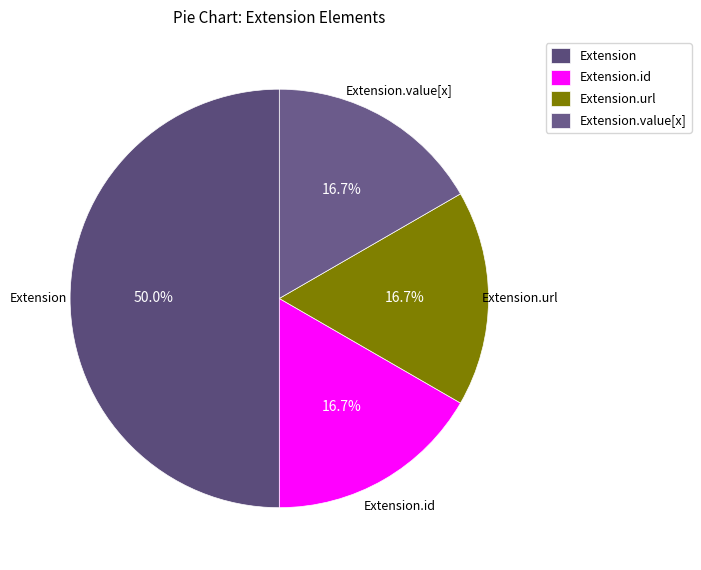

The Extension.id slice represents 9% of the pie. True or false?

False